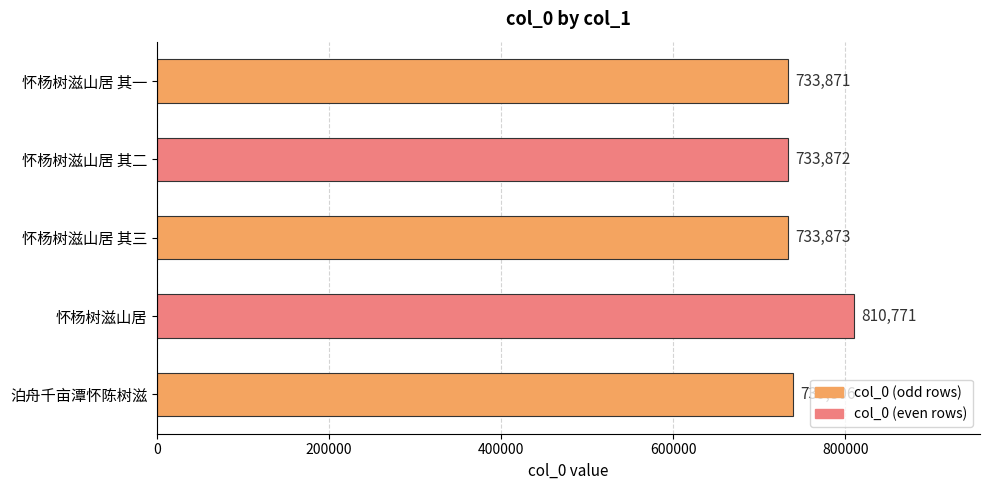

The chart shows a value of 733872 at 怀杨树滋山居 其二. True or false?

True